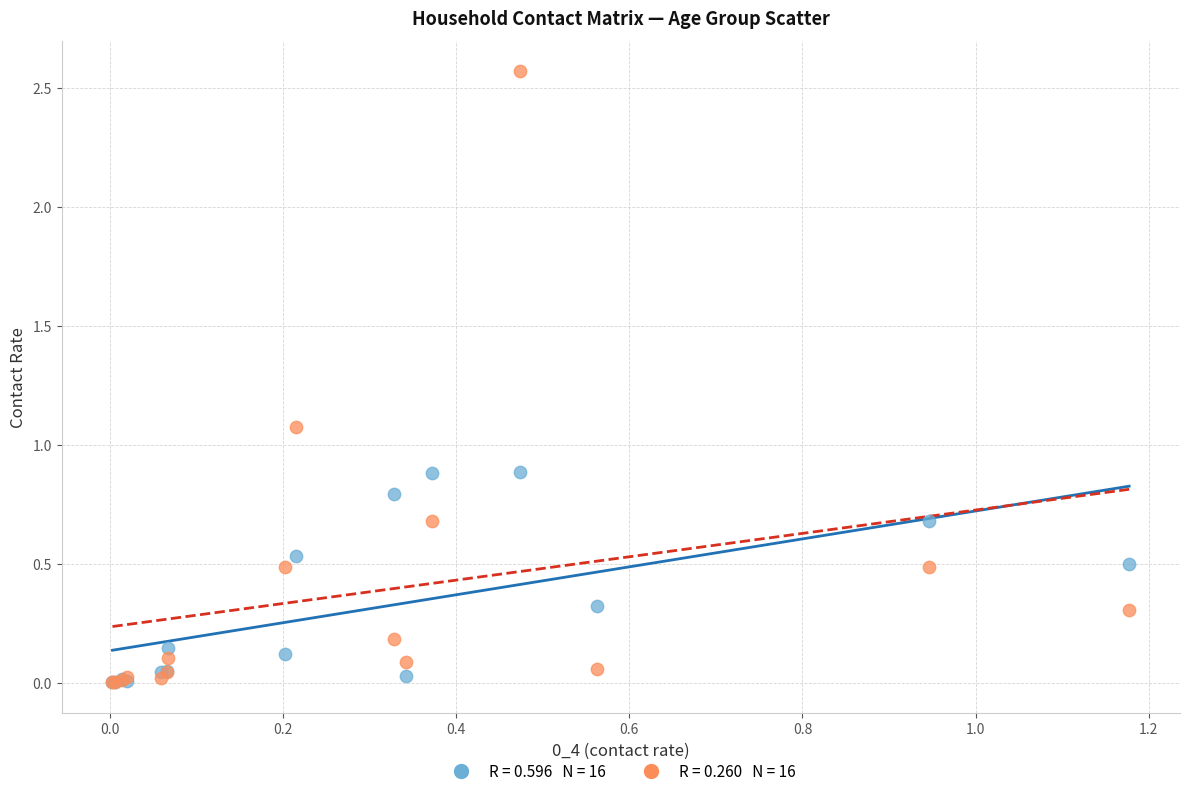

Across all series, what Y value is closest to 1?

1.1